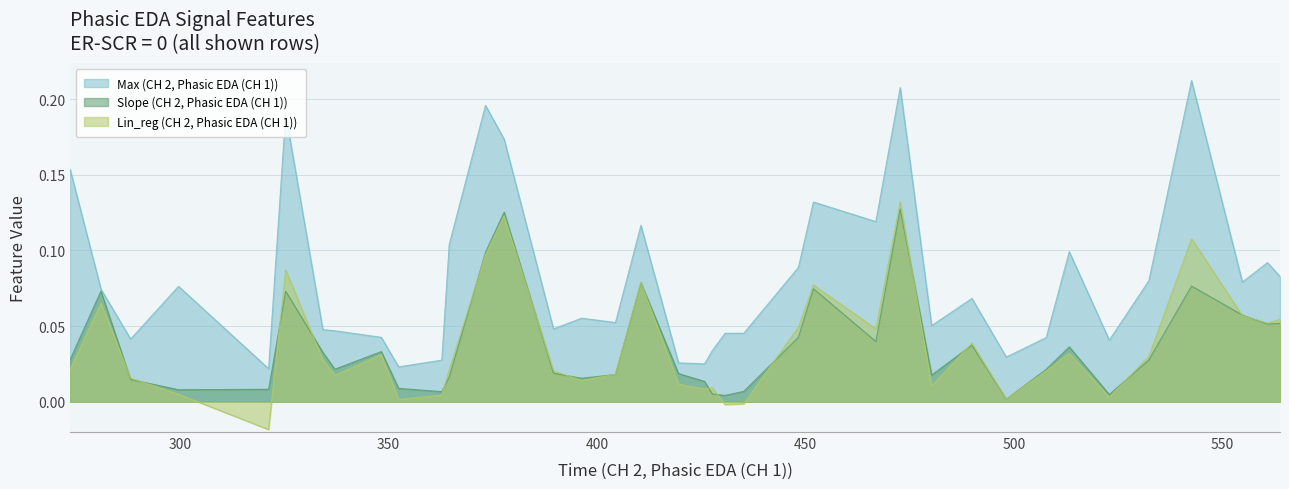

True or false: Slope (CH 2, Phasic EDA (CH 1)) has more than 0 interior local peaks.

True